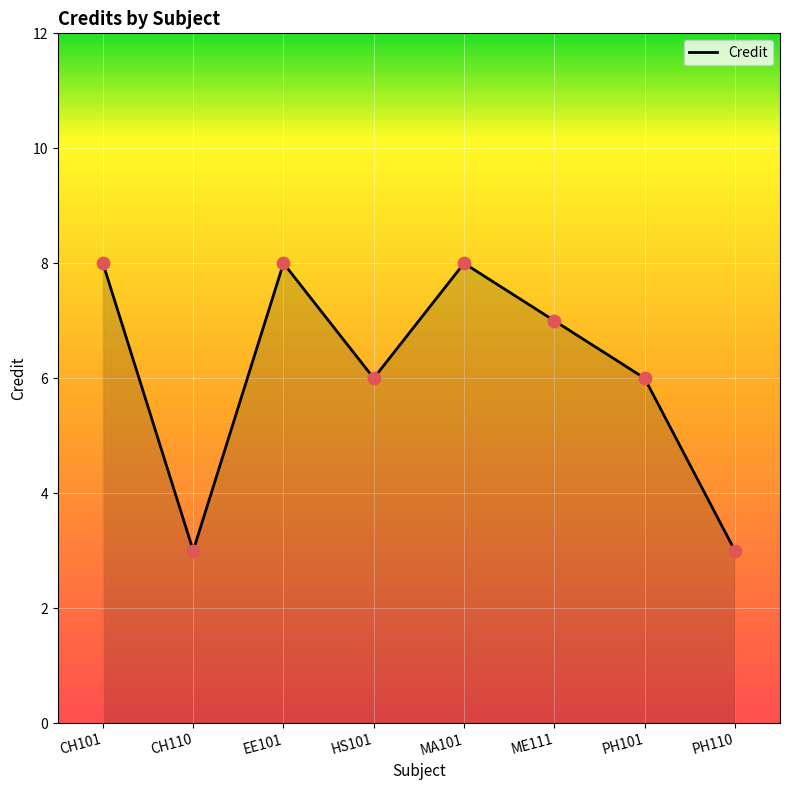

Which has a higher value, CH110 or ME111?

ME111